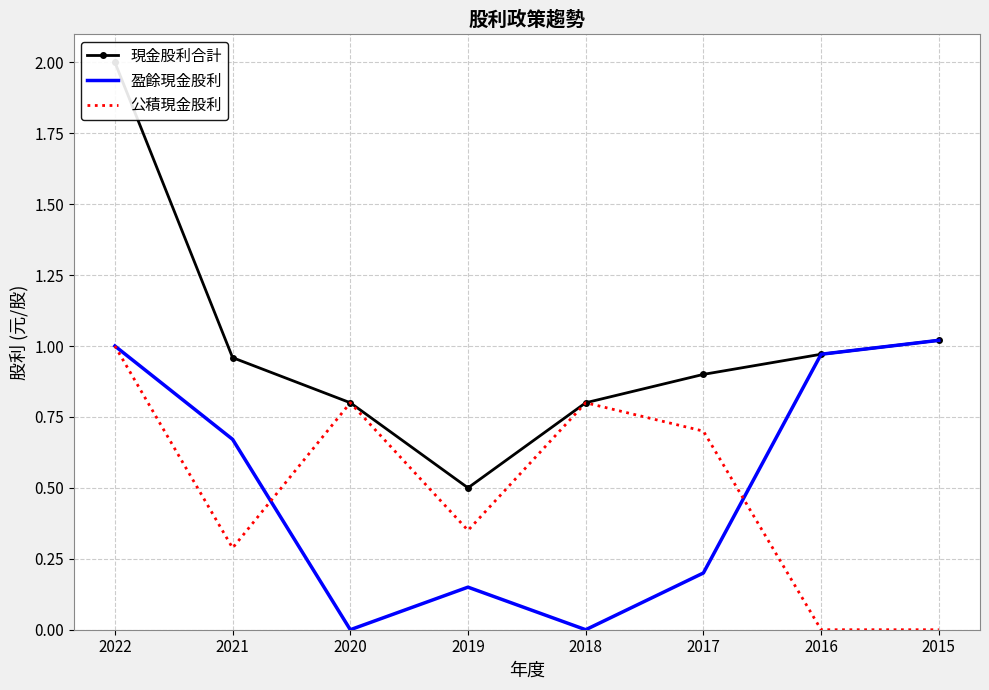

True or false: 公積現金股利 and 現金股利合計 intersect in this chart.

False